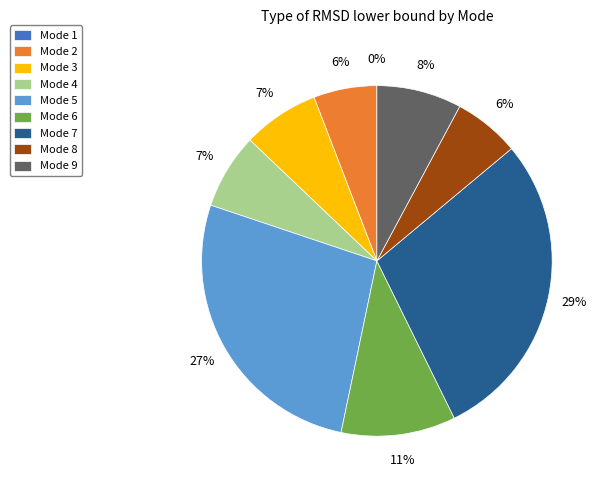

Is there a majority slice in this chart?

No